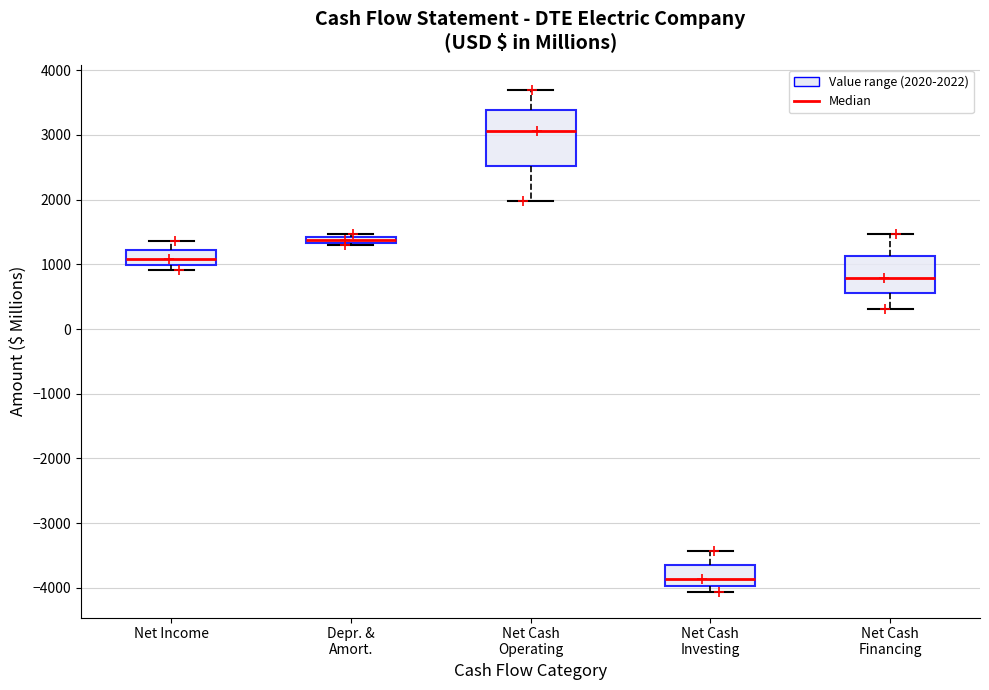

Comparing the boxes themselves (not the whiskers), which one is the tallest?

Net Cash Operating